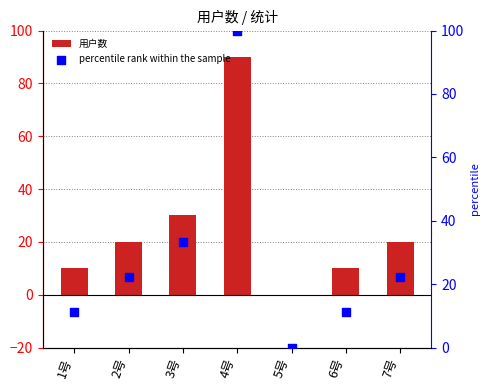

Which series reaches the minimum Y coordinate?

用户数